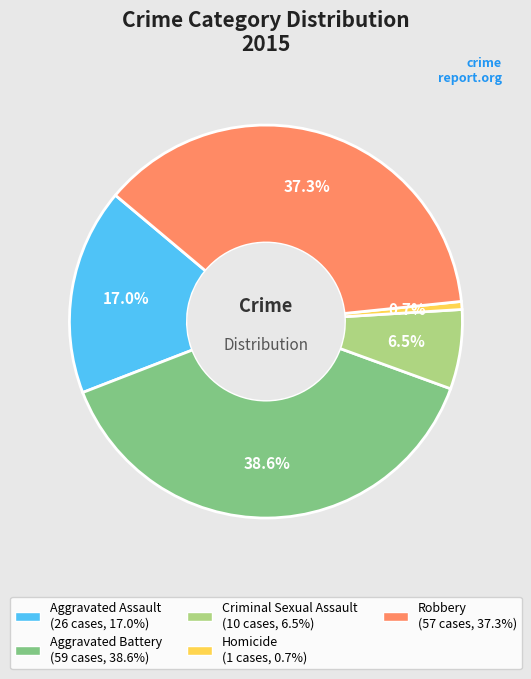

Is it true that Criminal Sexual Assault is 19% of the pie?

False